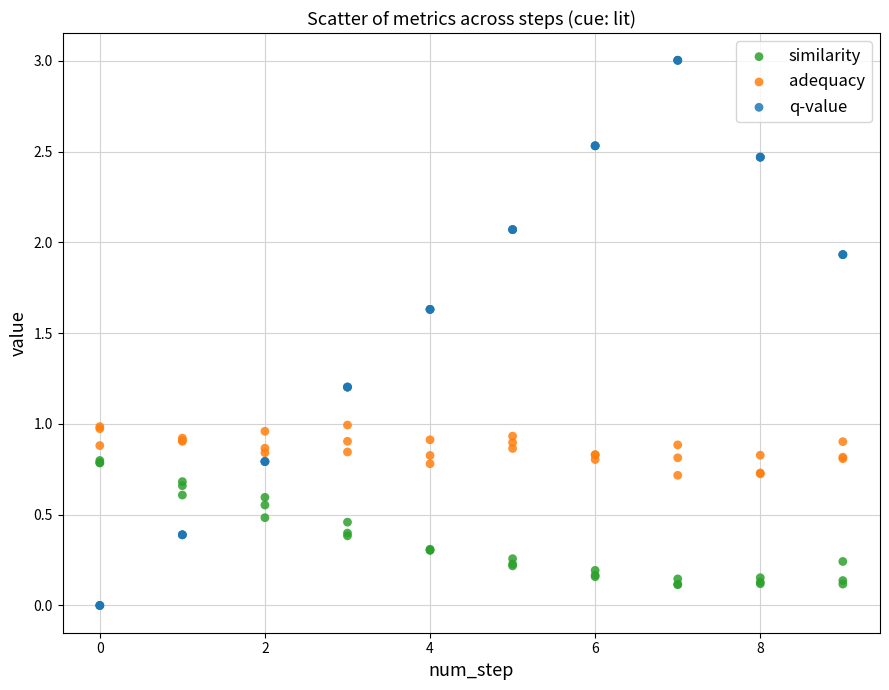

Which series reaches the maximum Y coordinate?

q-value